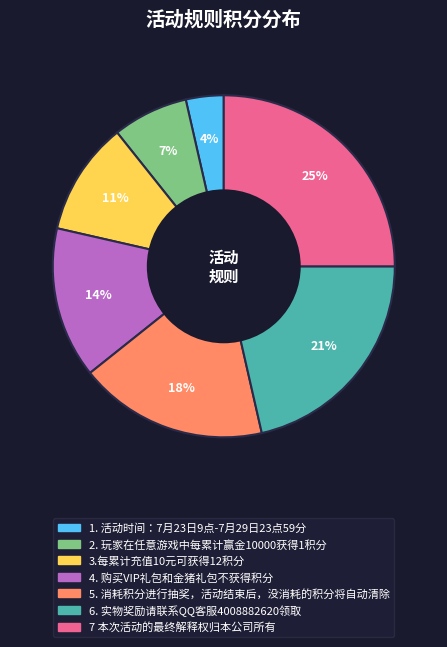

Does 6. 实物奖励请联系QQ客服4008882620领取 account for over 50% of the chart?

No